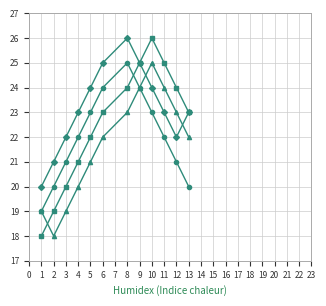

What is the total value across all series at 6?

94